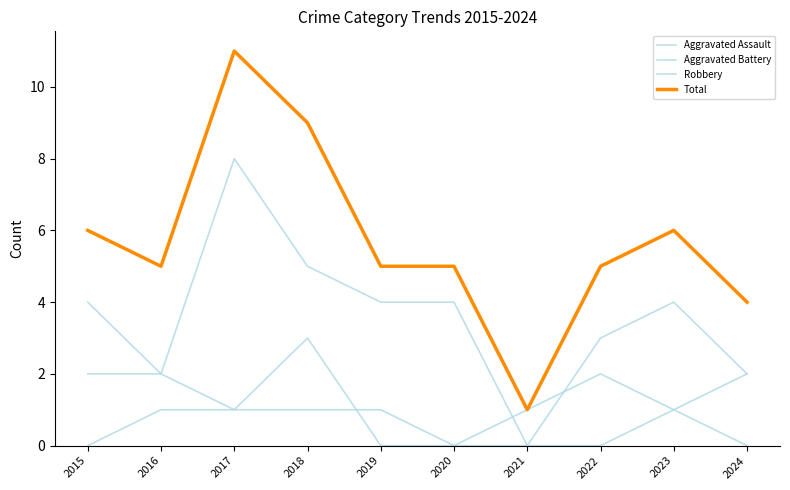

At which category does Total reach its first local peak?

2017